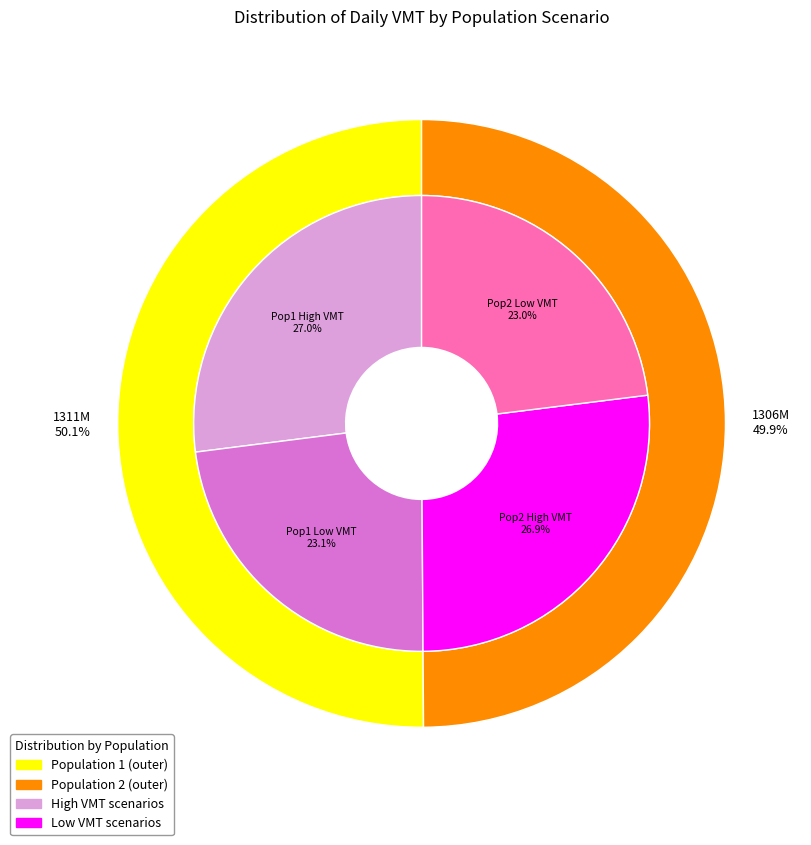

What is the largest slice in the pie chart?

Population 1